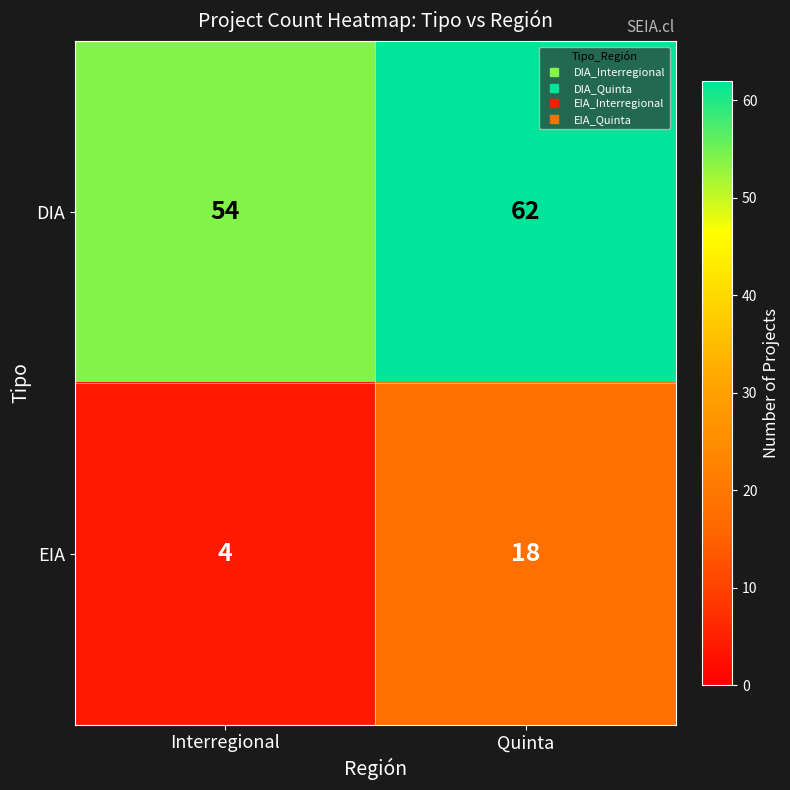

Which series has the largest range (max minus min)?

EIA